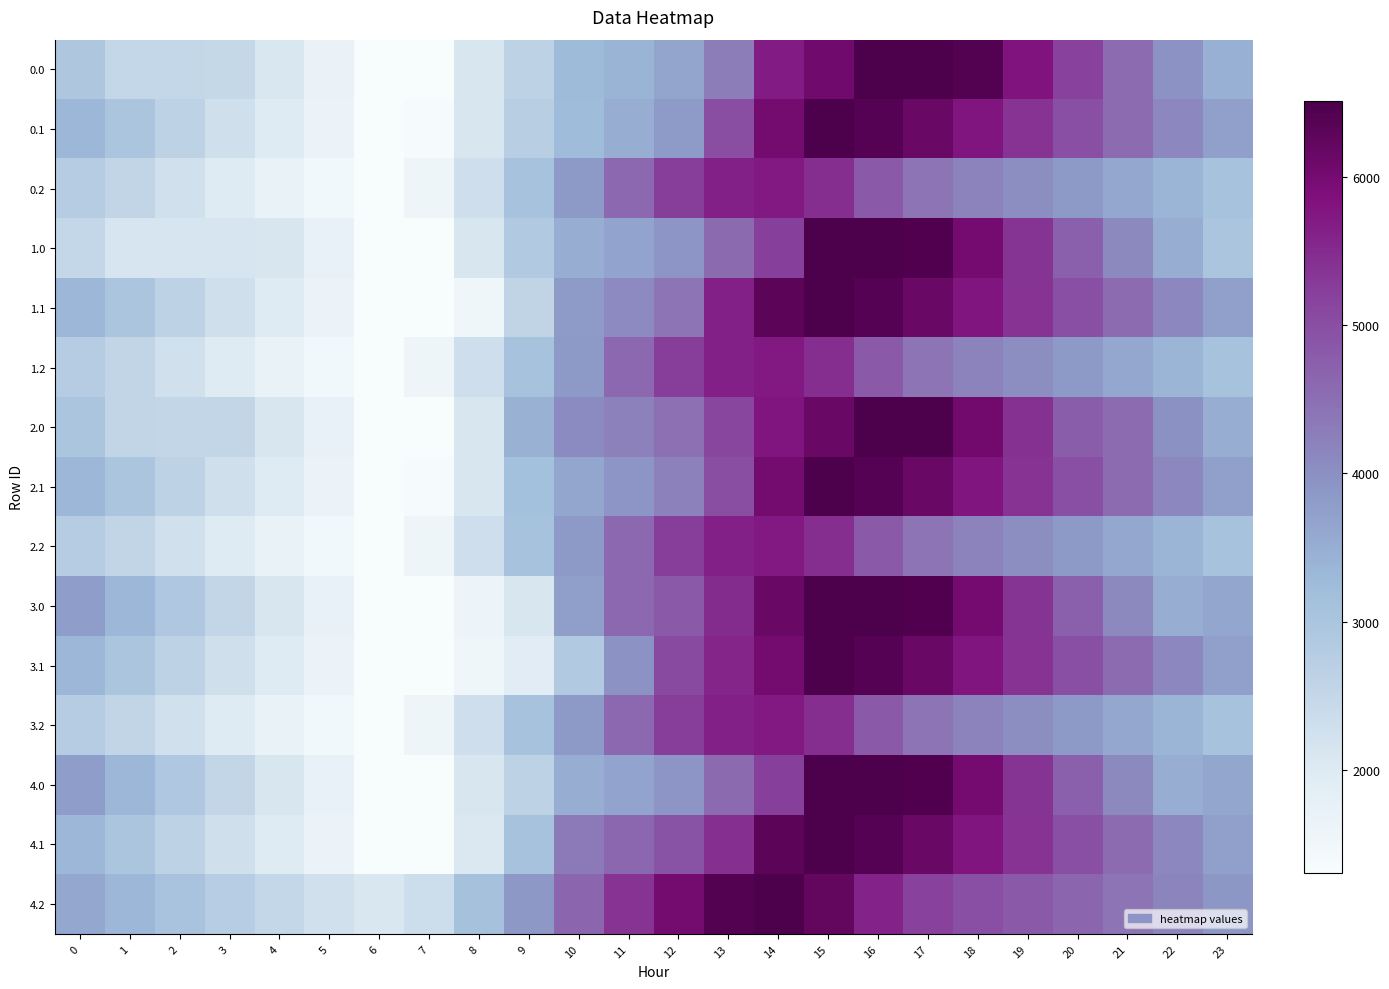

What is the smallest value displayed?

1303.2